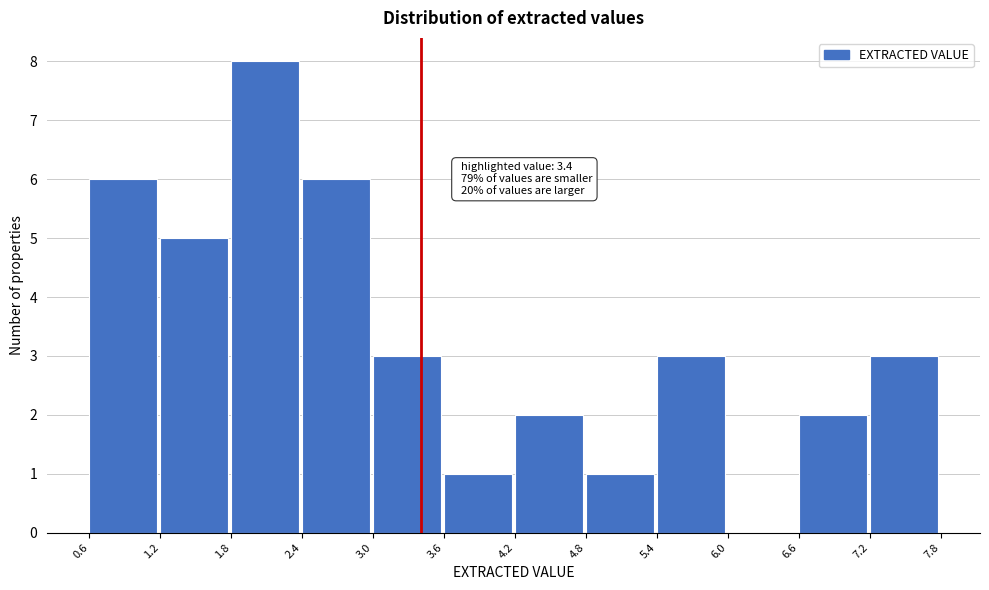

Which range on the x-axis has the tallest bar?

1.8 to 2.4